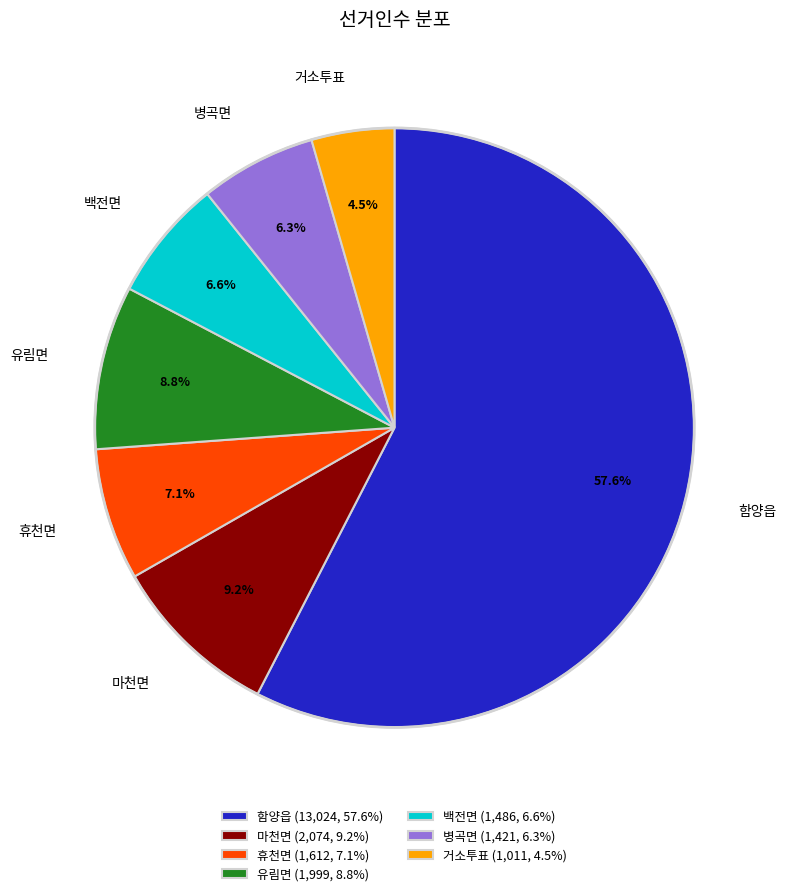

Which slice represents more than half of the pie?

함양읍